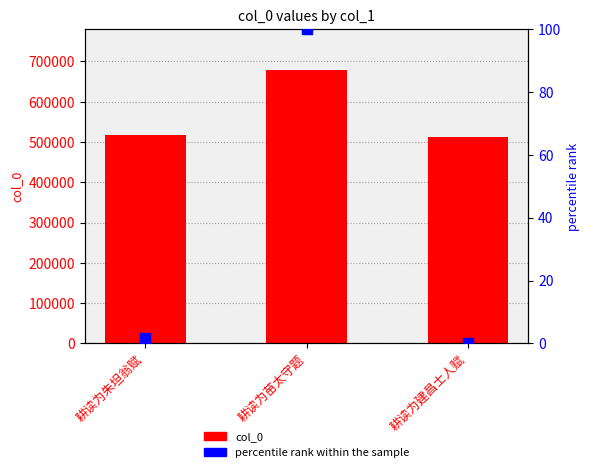

At which category is the sum across all series the highest?

耕读为苗太守题